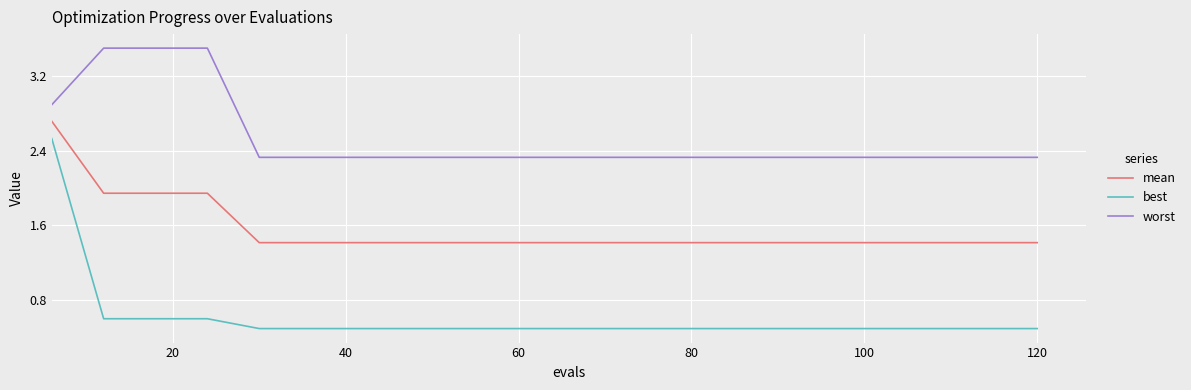

Which series has the widest spread of values?

best